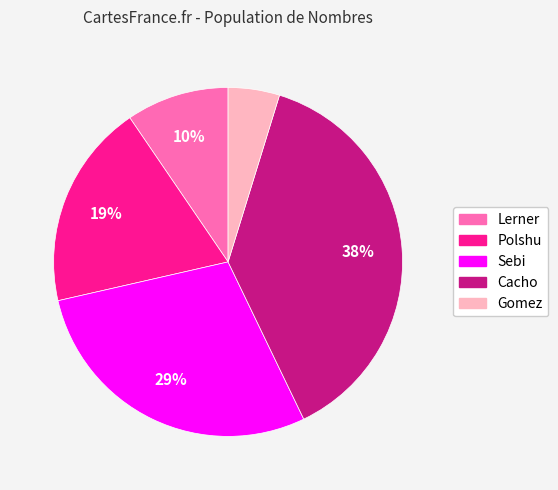

True or false: Gomez accounts for 12% of the total.

False